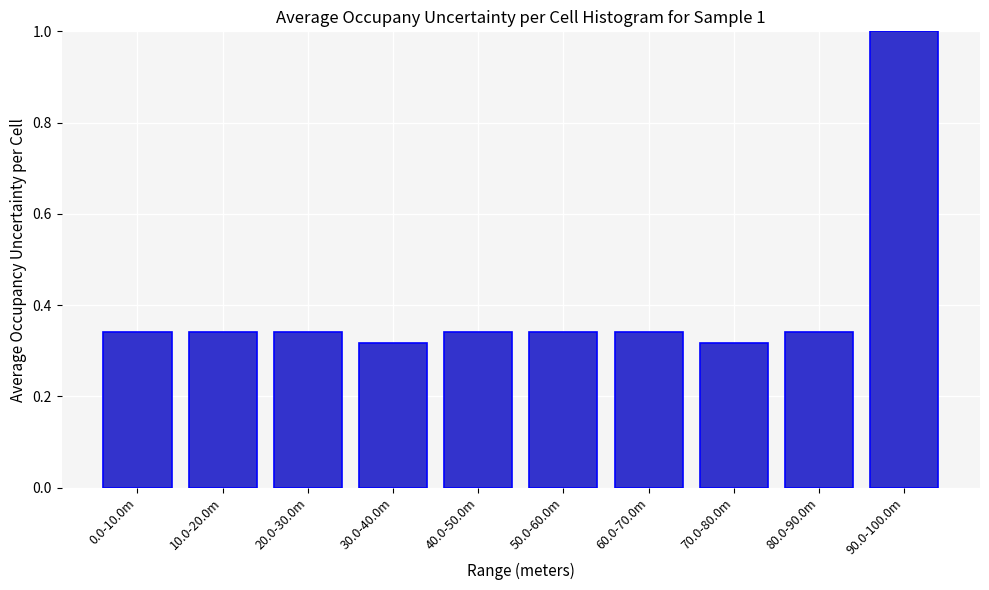

The value at 90.0-100.0m is 1.0. True or false?

True